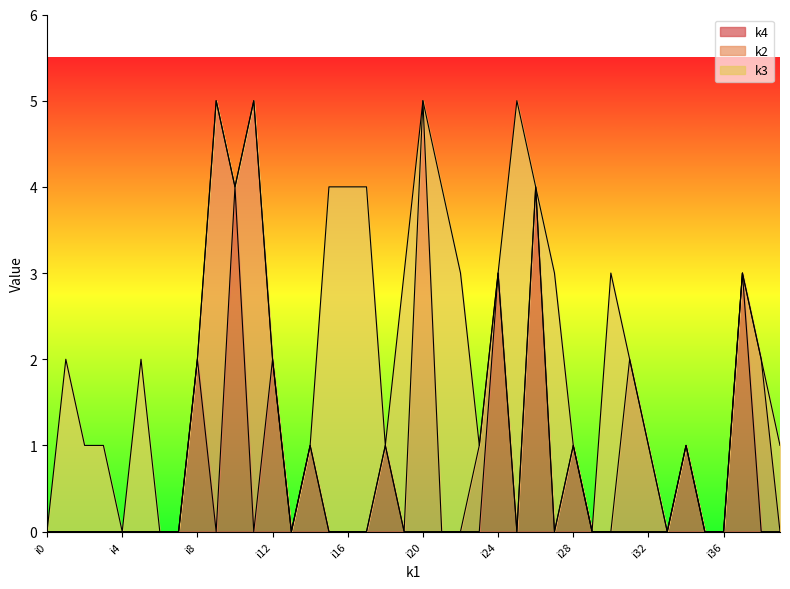

What value does the k4 series have at i26?

4